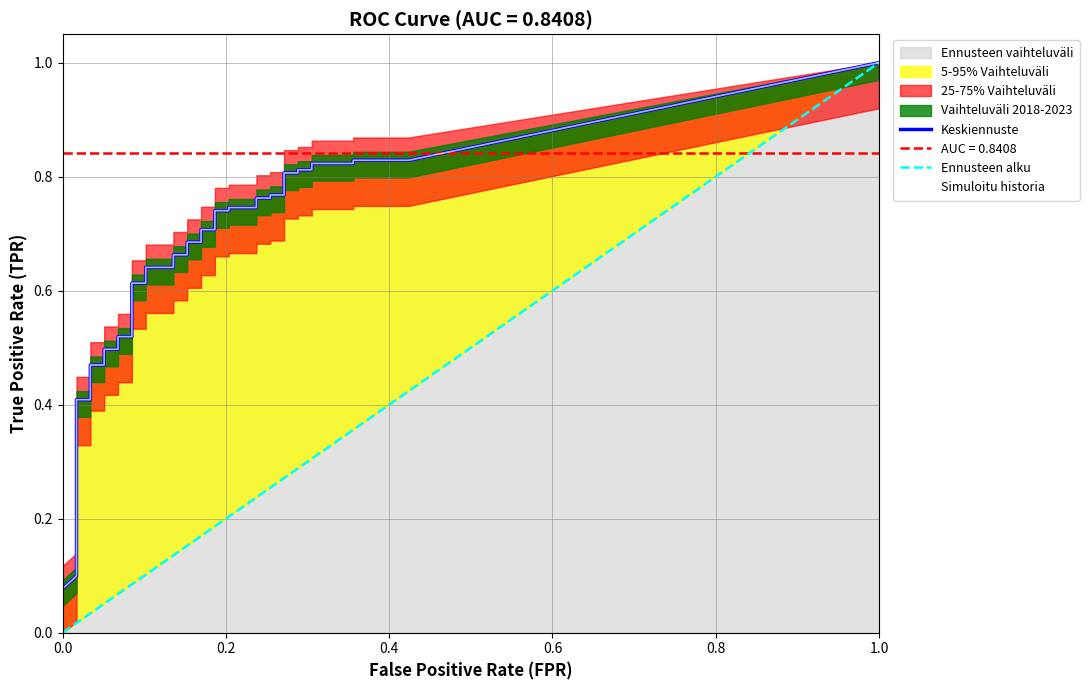

Rank the series by their average value, from highest to lowest.

roc_auc, tpr, diagonal